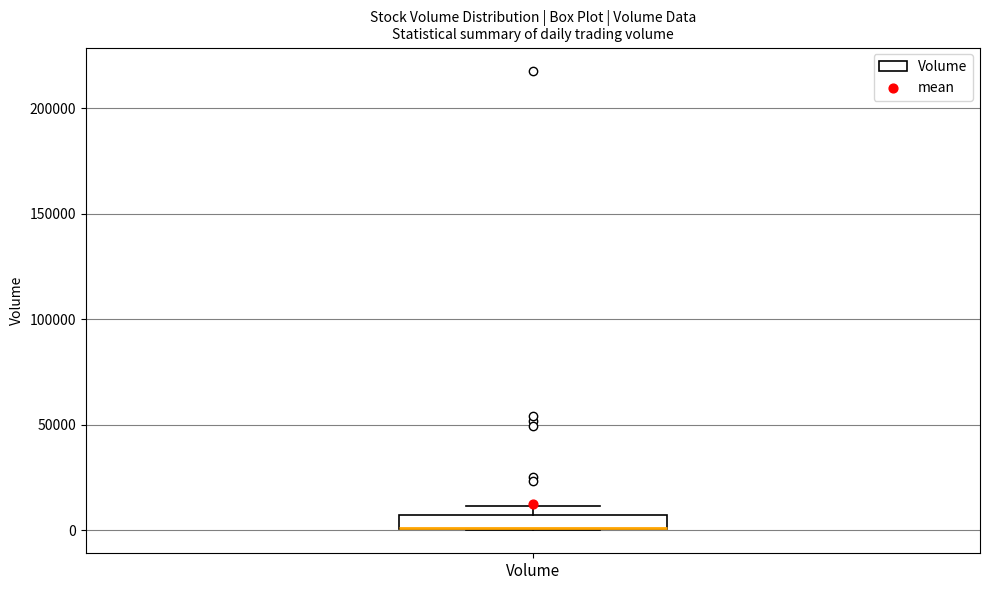

Where is the upper edge of the box for Volume on the y-axis? The values are not printed on the chart, so give them approximately, as read against the axis.

5000